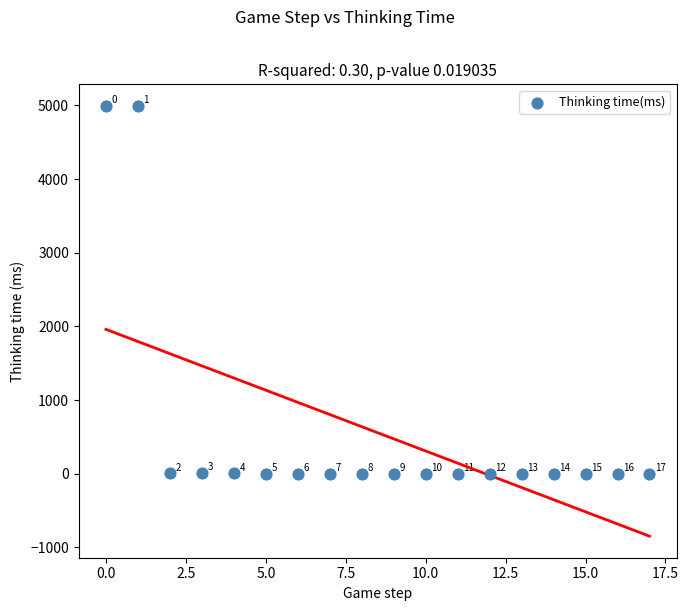

What Y value in the scatter plot is closest to 2497?

11